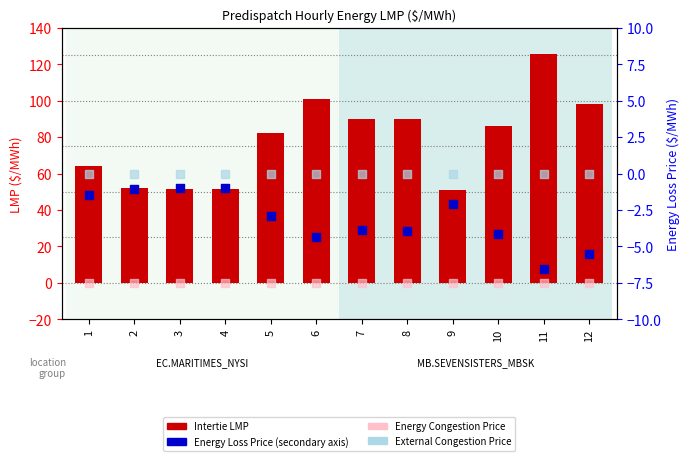

What is the total value across all series at 2?

50.9